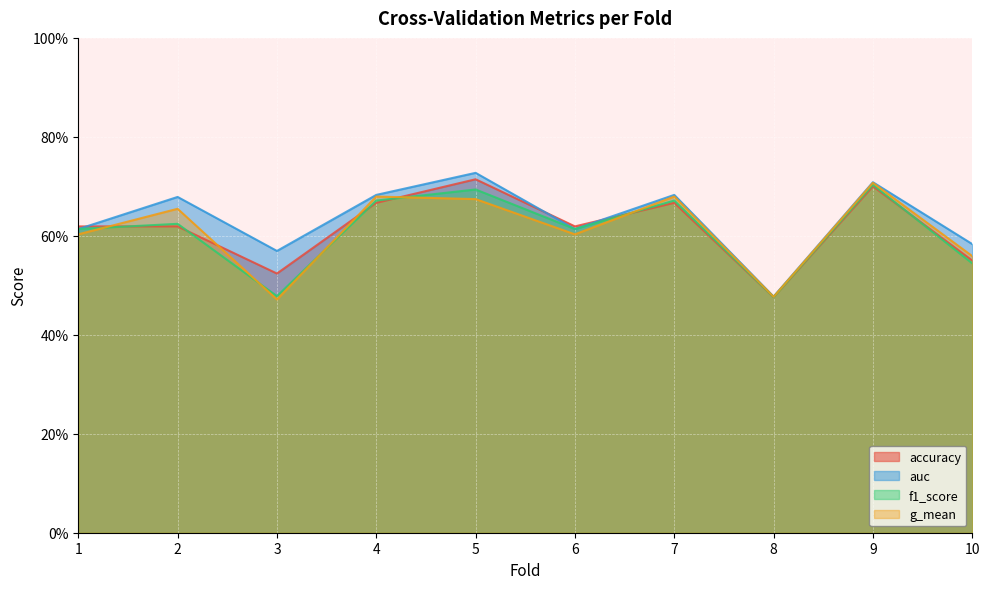

What are all the series names shown in the legend?

accuracy, auc, f1_score, g_mean